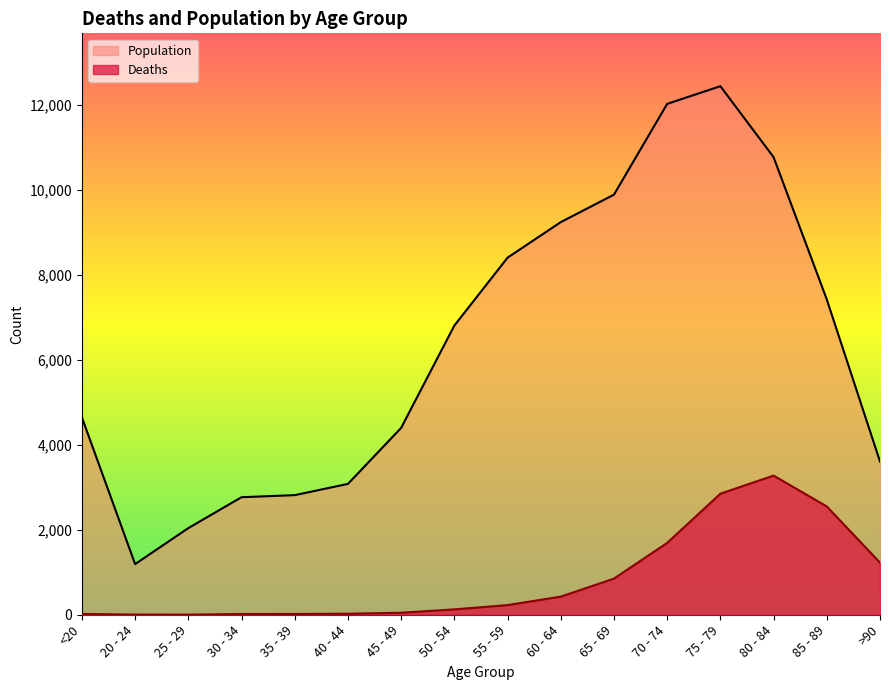

What is the sum of the Population values at 30 - 34 and 20 - 24?

3956